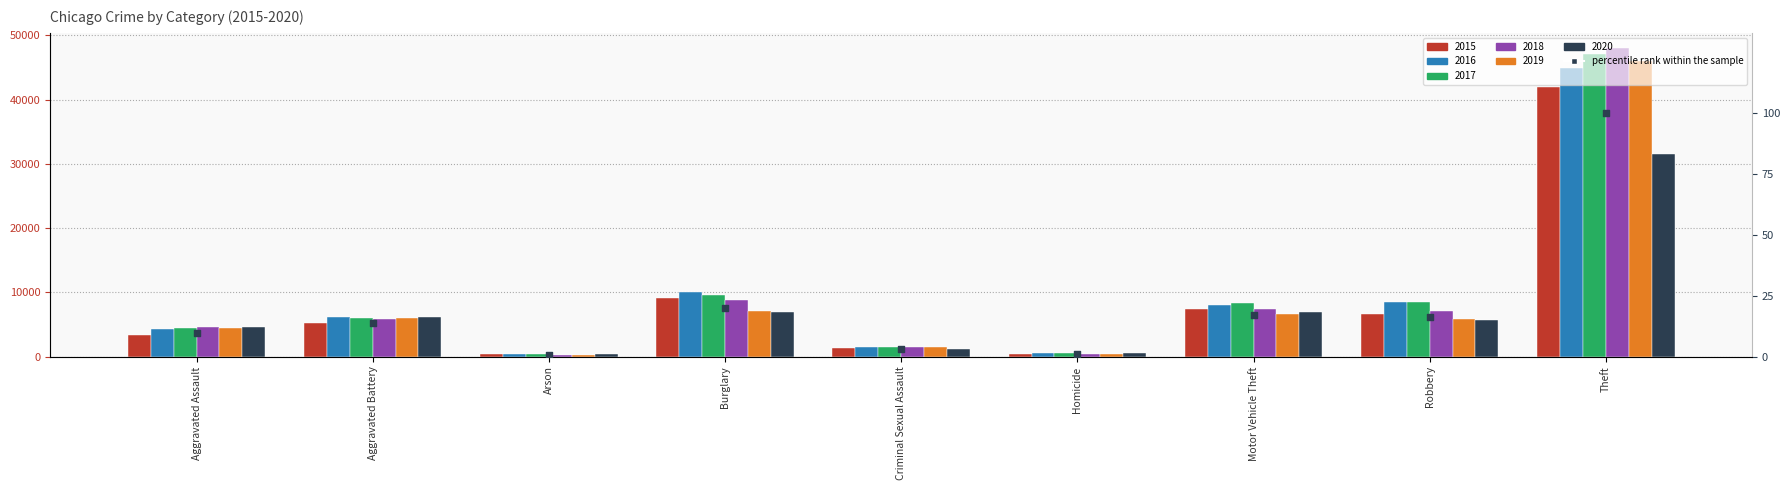

Which has a higher value, Theft or Criminal Sexual Assault?

Theft